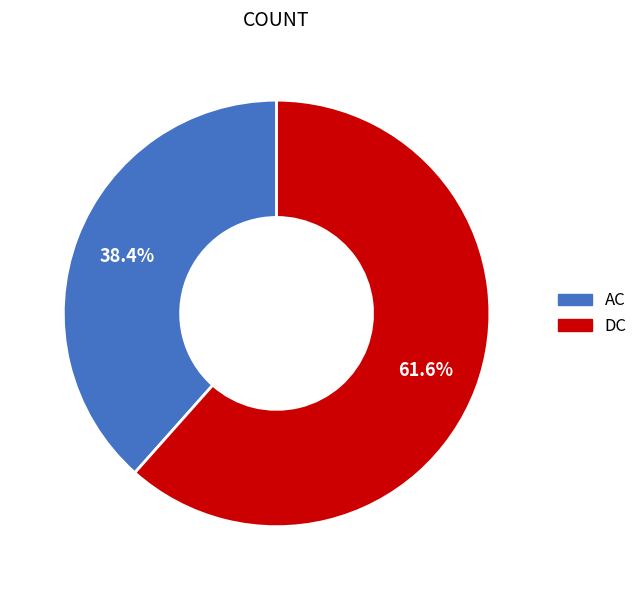

Is there a majority slice in this chart?

Yes